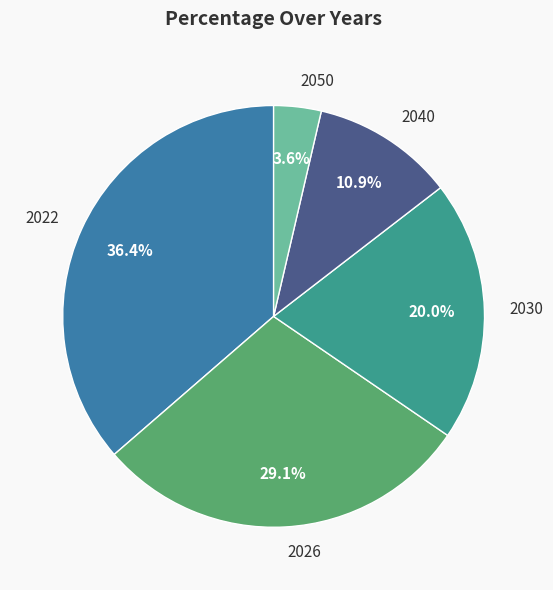

Is the sum of 2030 and 2026 greater than half?

No